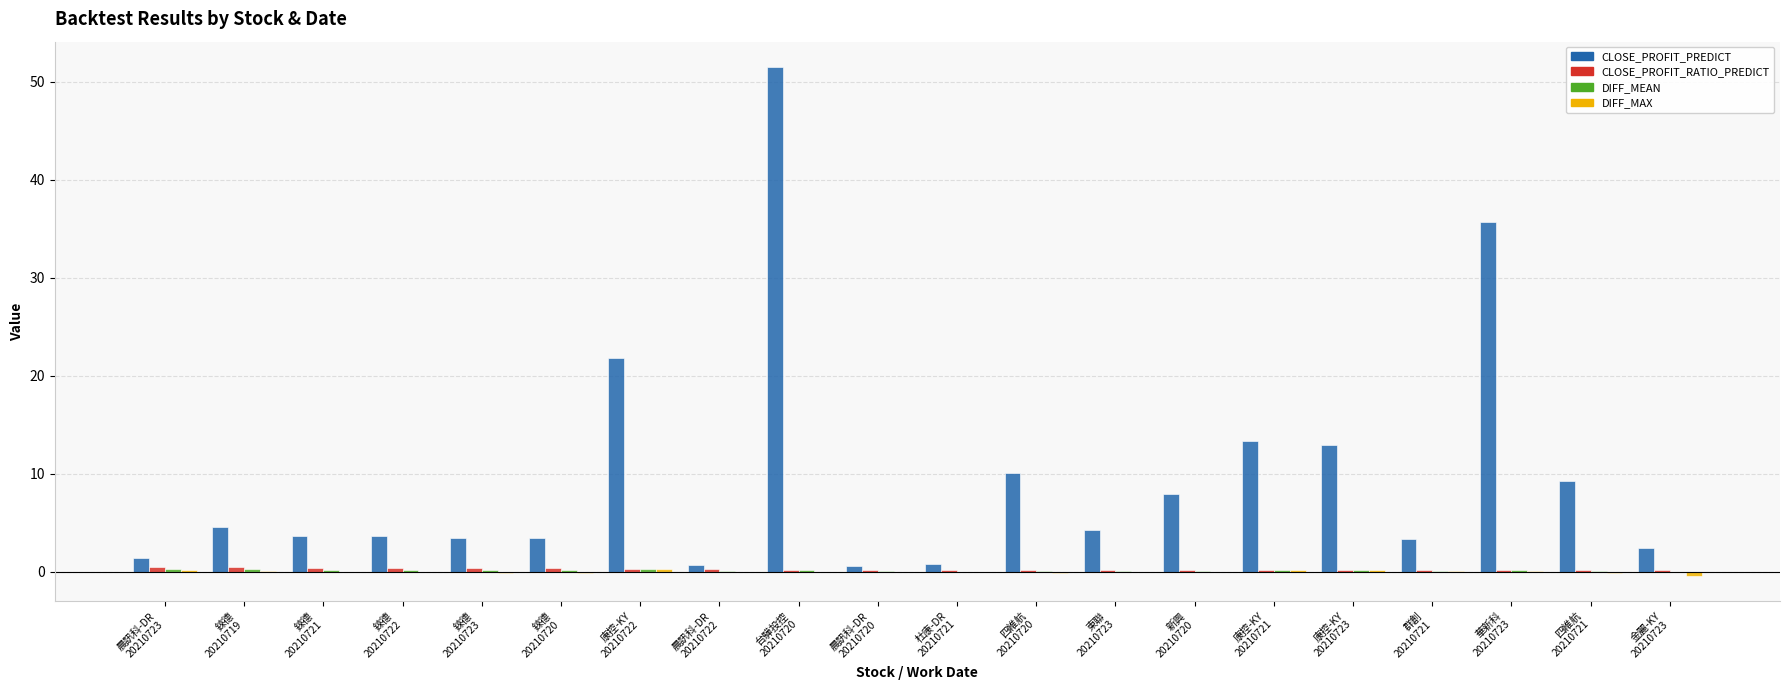

Which series has the largest total across all categories?

CLOSE_PROFIT_PREDICT